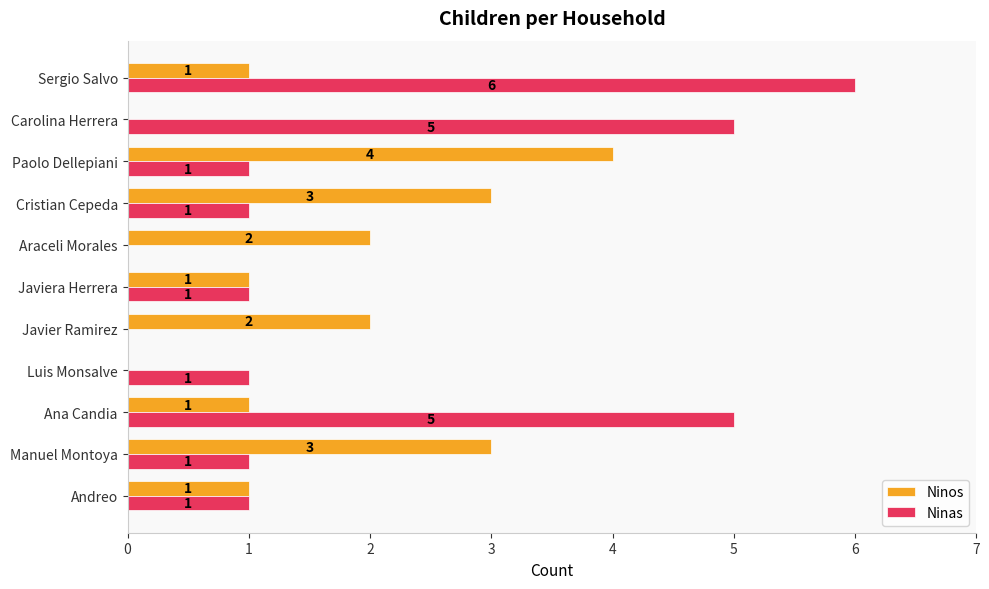

Between Luis Monsalve and Araceli Morales, which series saw the biggest shift?

Ninos